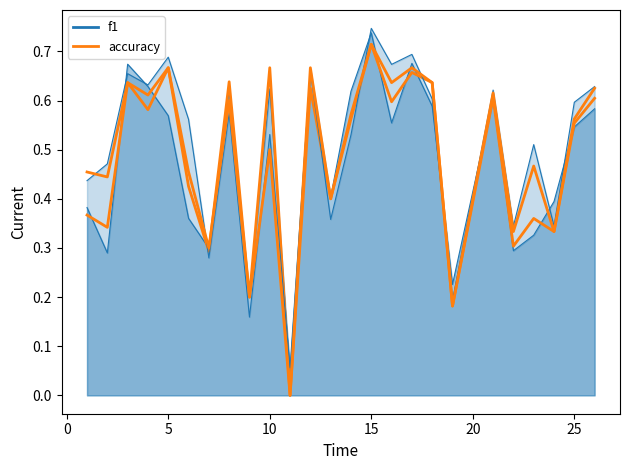

True or false: f1 and accuracy cross at least once.

True